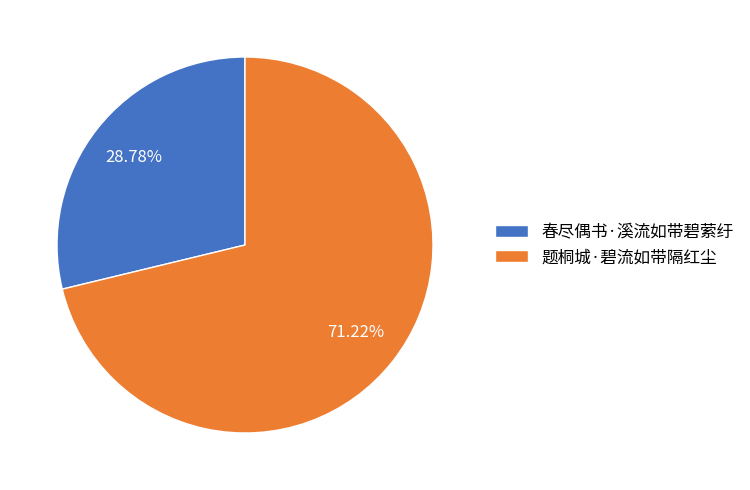

Is it true that 题桐城·碧流如带隔红尘 is 62% of the pie?

False